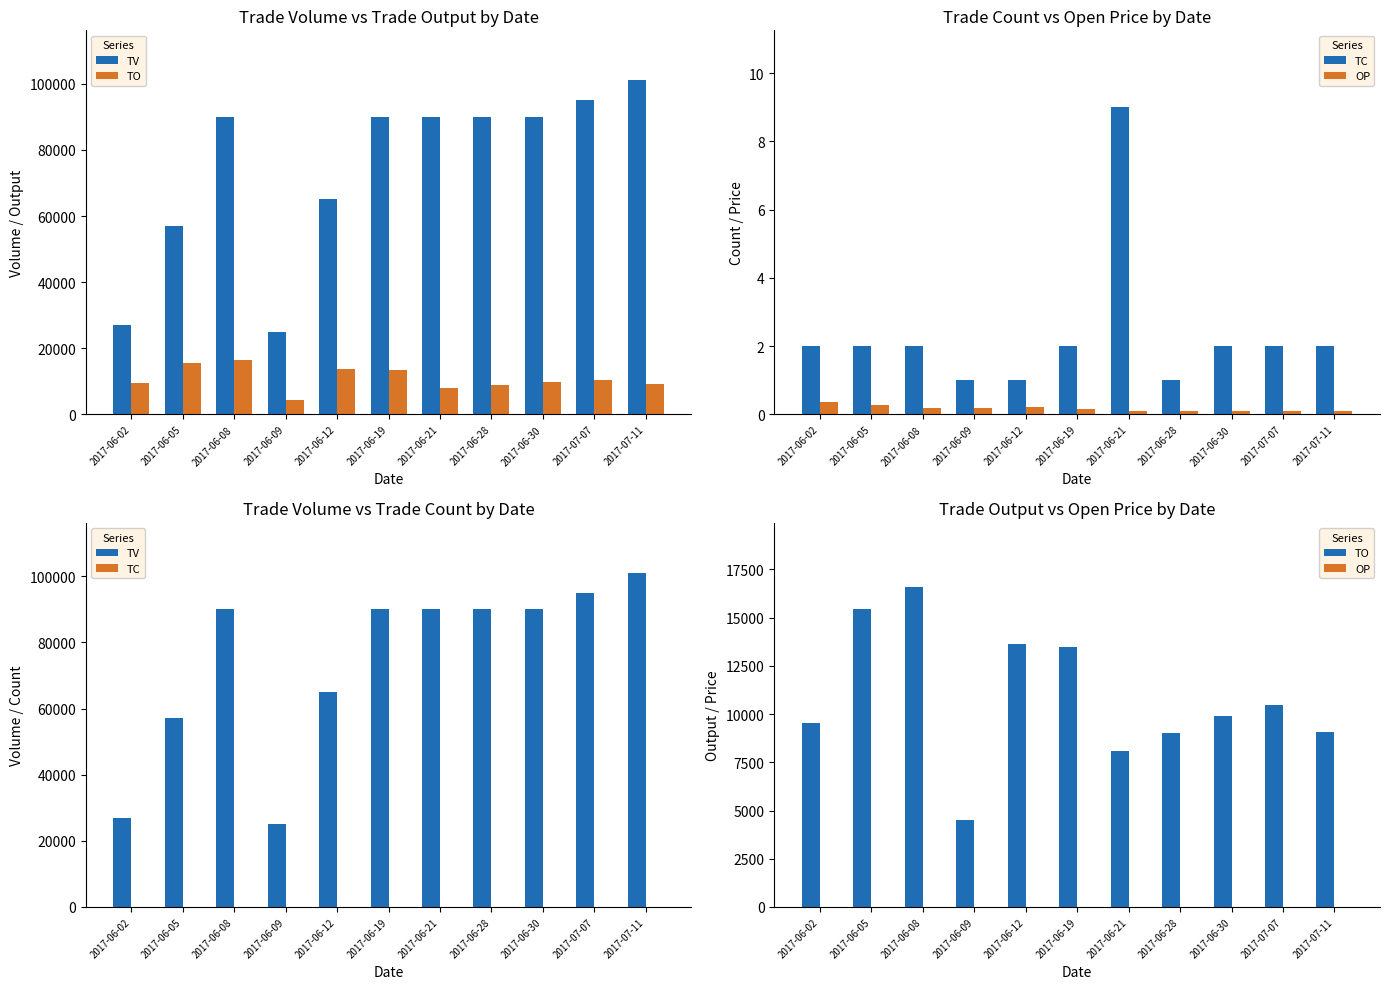

What is the difference between the OP values at 2017-06-08 and 2017-06-02?

0.2